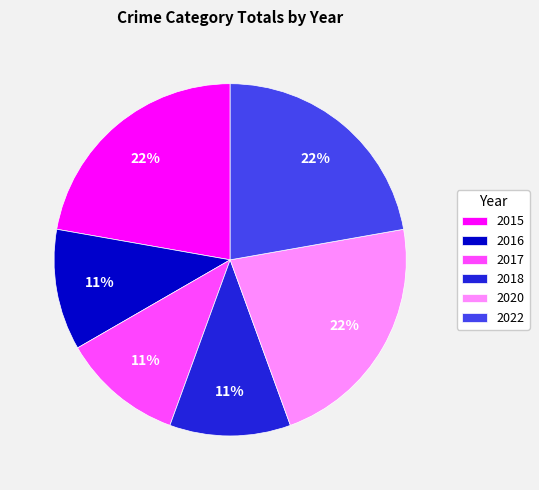

Does 2022 represent more than half of the total?

No